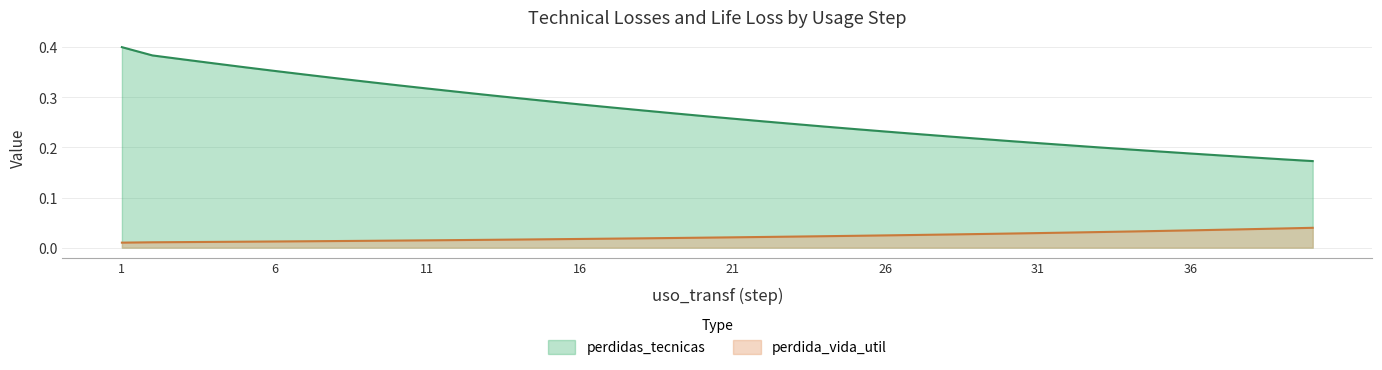

What is the spread (max minus min) of values at 40?

0.1